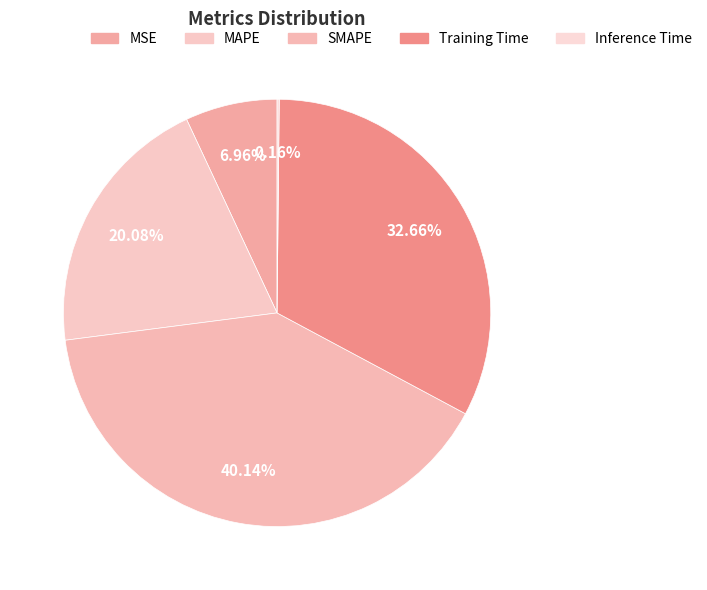

What is the largest slice in the pie chart?

SMAPE